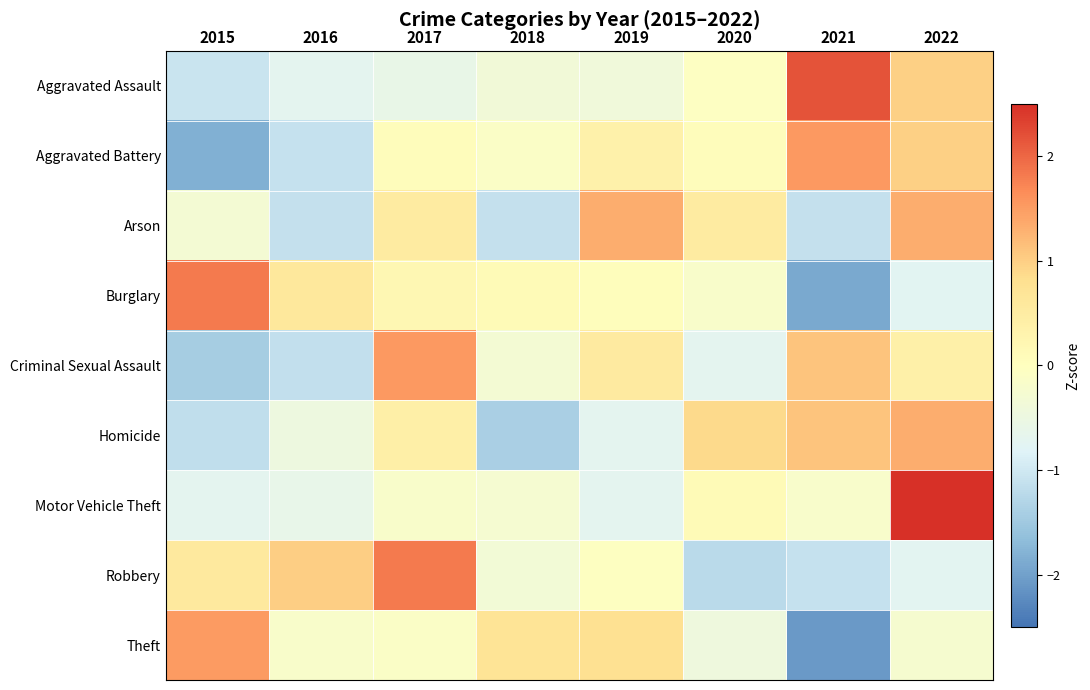

What is the total value across all series at 2020?

-1.0